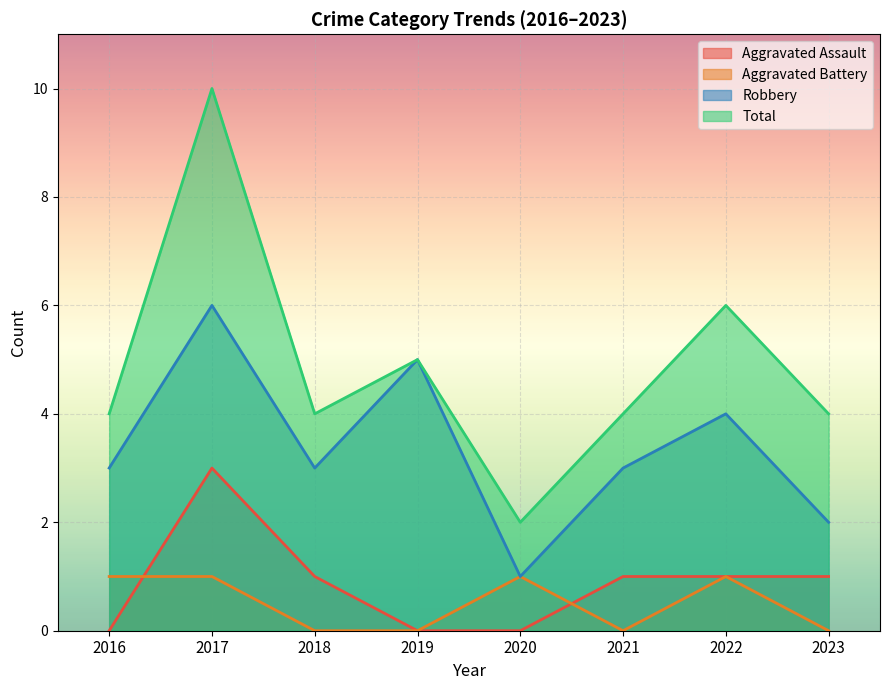

What is the difference between the highest and lowest values at 2017?

9